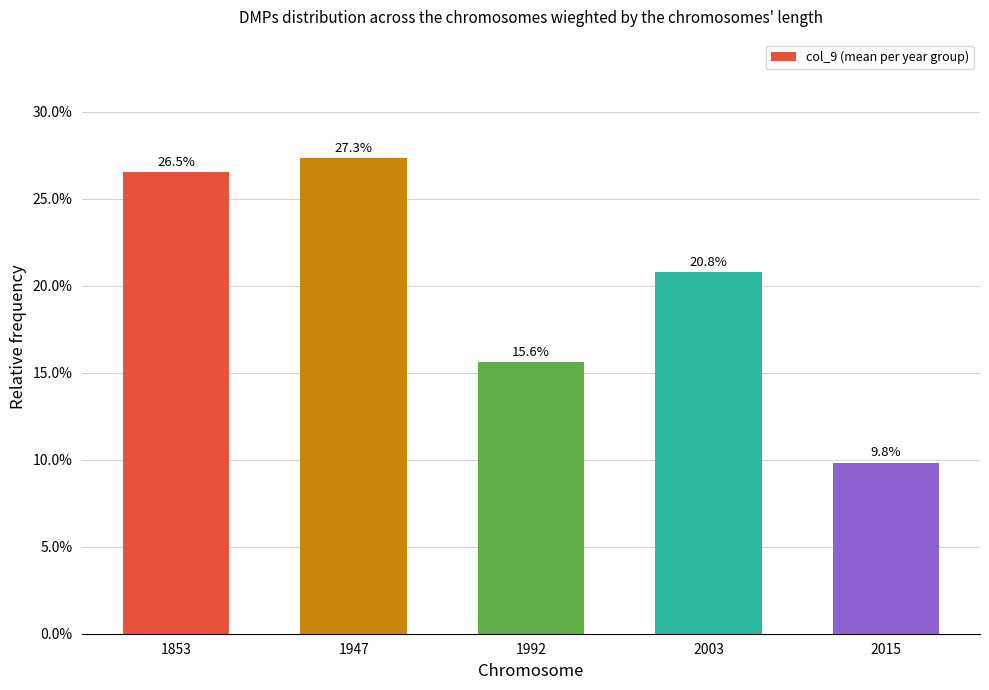

At which category does the chart reach its minimum across all series?

2015